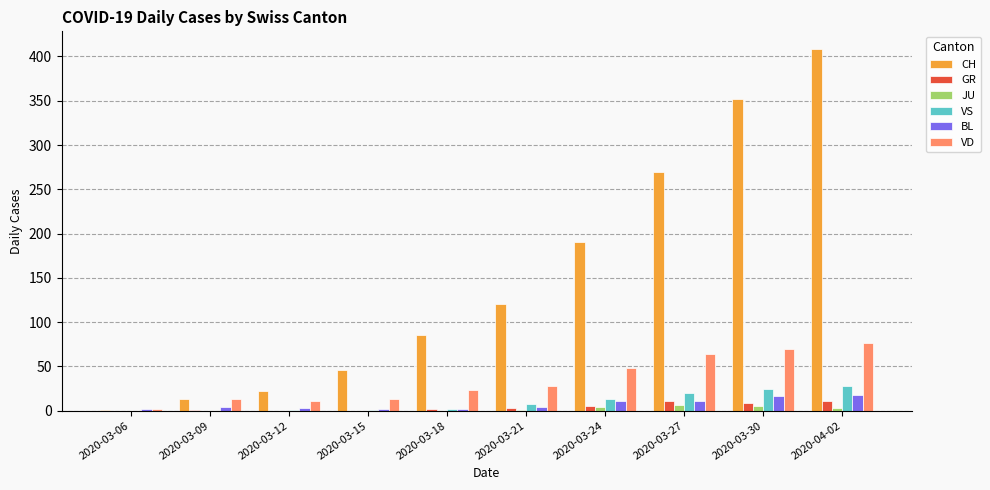

What is the greatest value displayed?

408